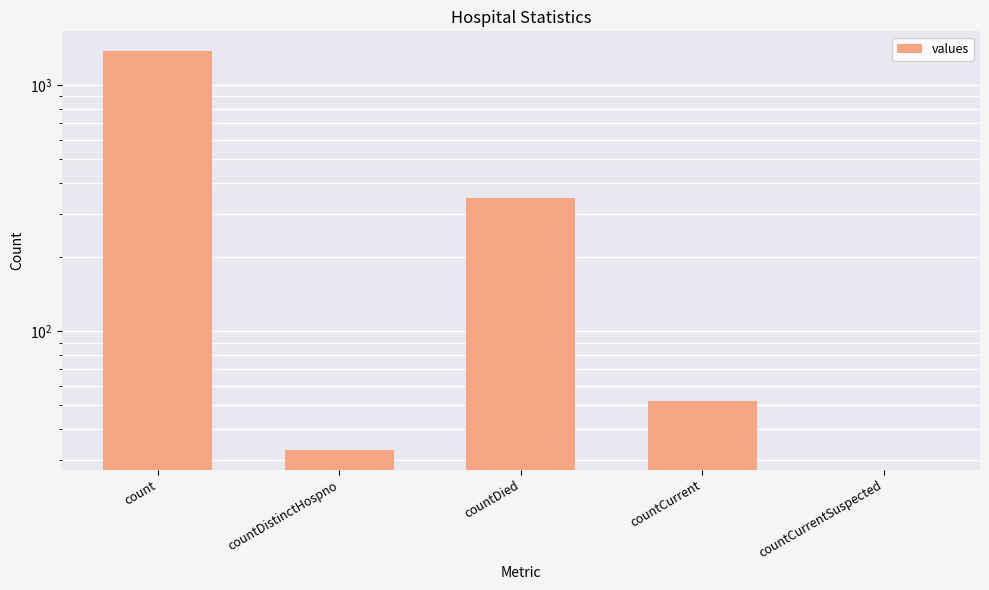

What is the sum of all values?

1805